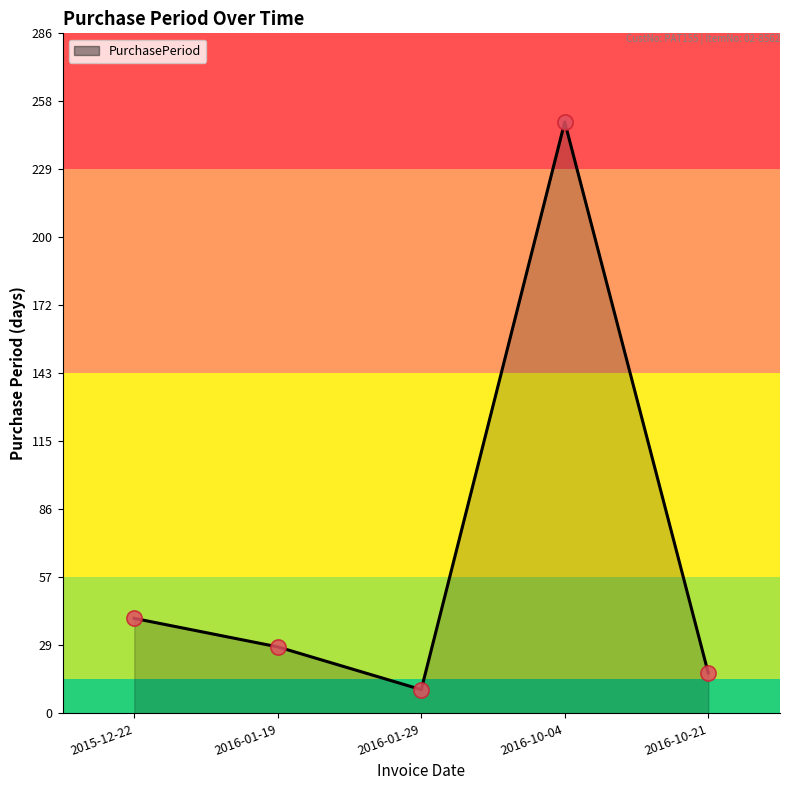

What is the change in value from 2015-12-22 to 2016-10-21?

-23